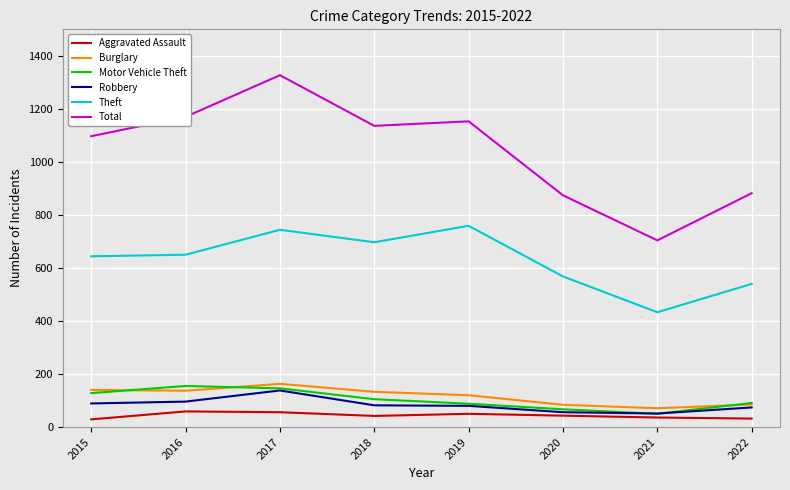

What value does the Motor Vehicle Theft series have at 2018?

105